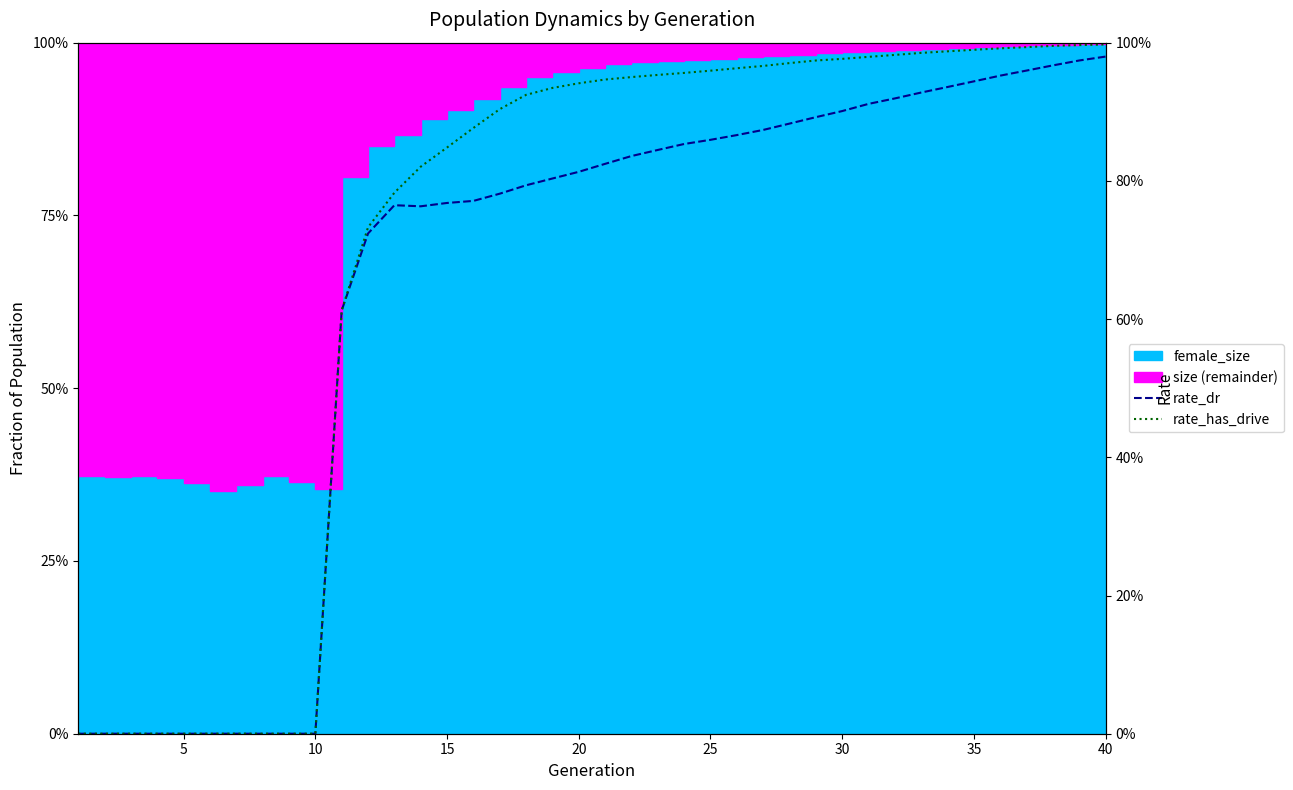

True or false: rate_has_drive has a value of 1.5 at 26.

False